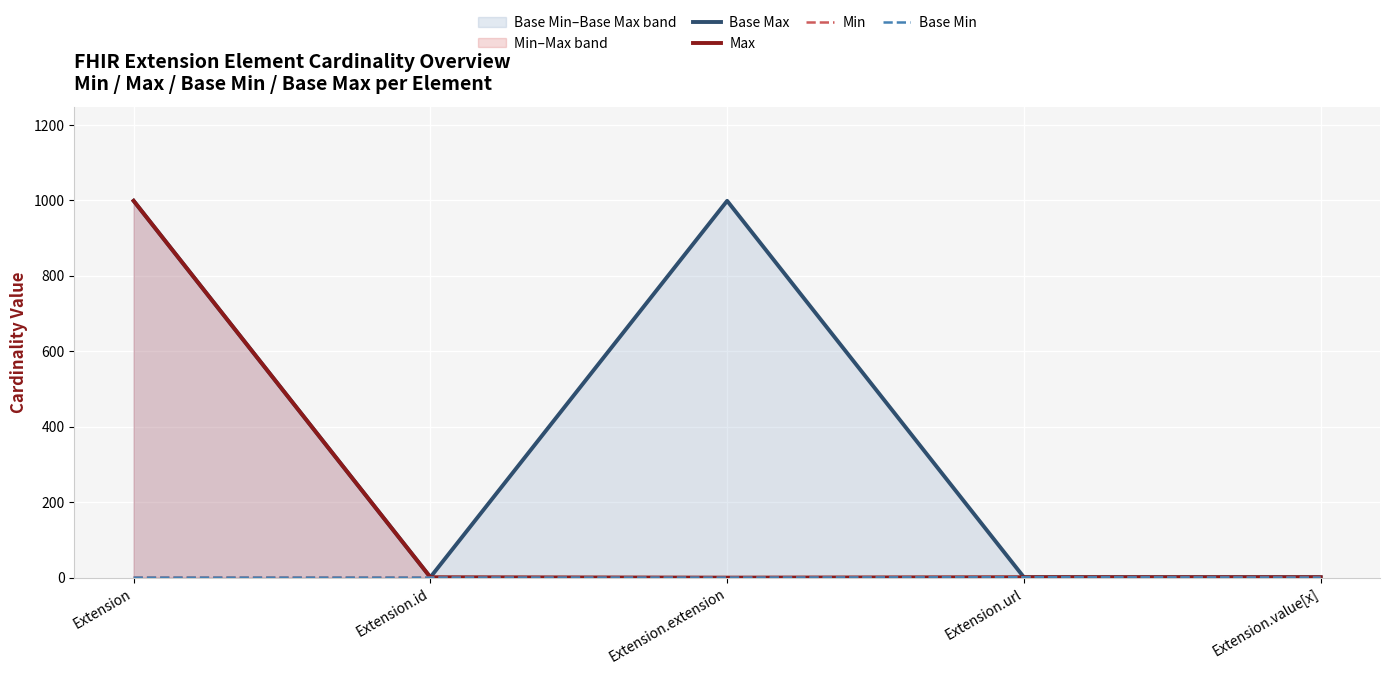

Is the value of Base Max at Extension.url greater than the value of Min at Extension.id?

Yes